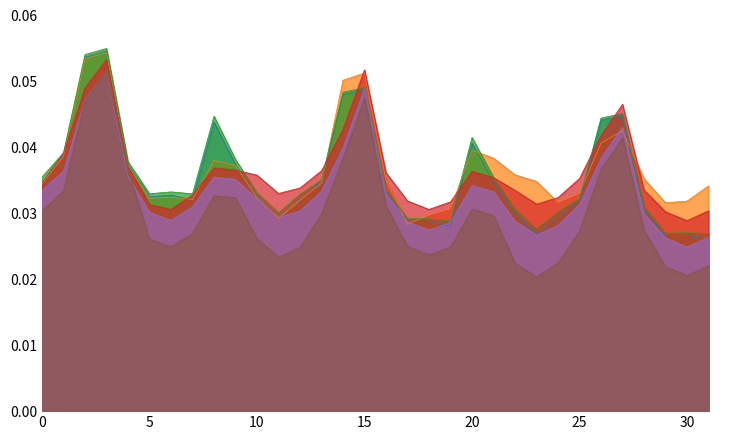

In CPS, how many points are lower than both neighbors (excluding endpoints)?

6